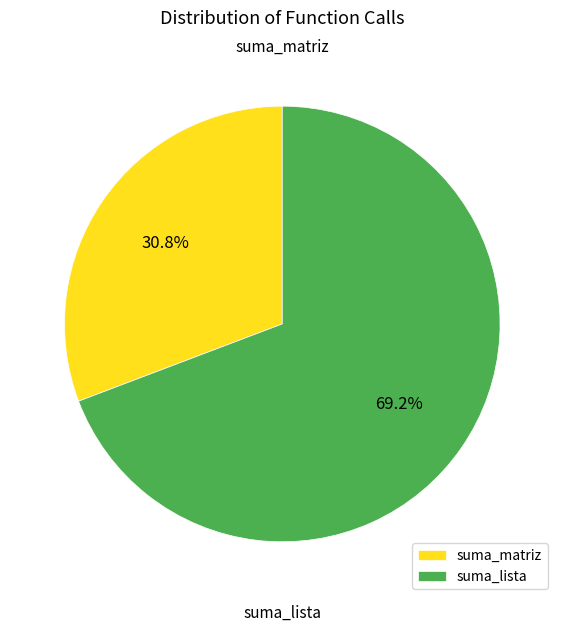

What is the largest slice in the pie chart?

suma_lista